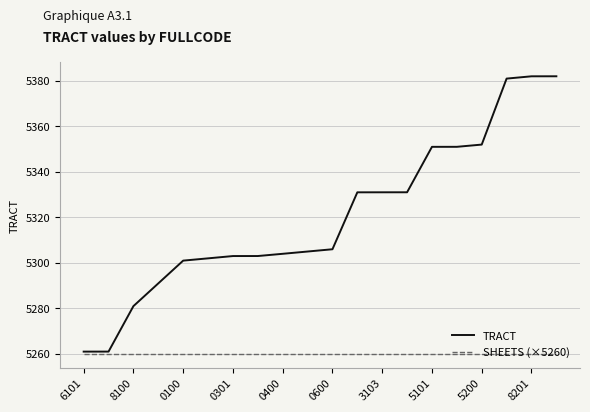

Rank the series by their average value, from lowest to highest.

SHEETS (×5260), TRACT